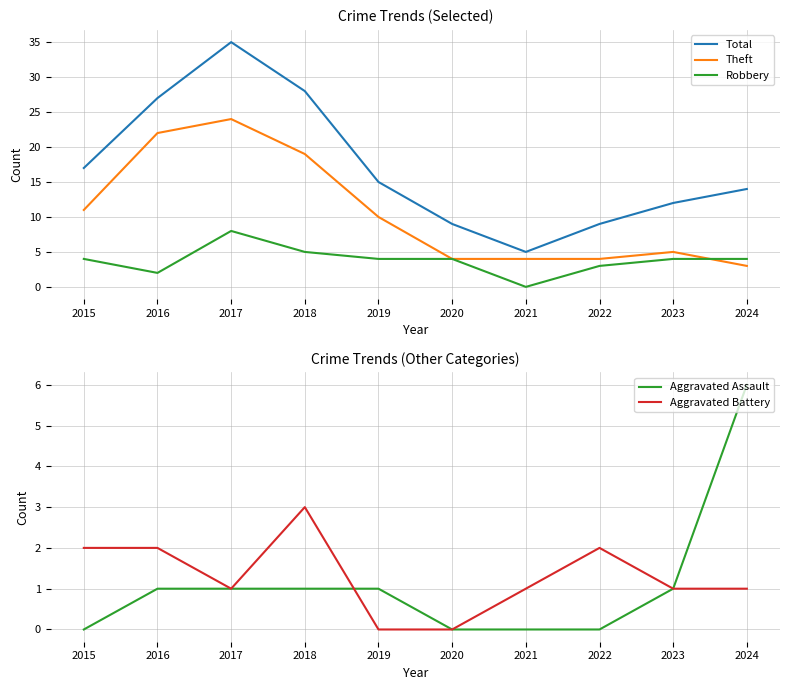

Reading left to right, transcribe all the data shown in this chart.

Total: 17	27	35	28	15	9	5	9	12	14
Theft: 11	22	24	19	10	4	4	4	5	3
Robbery: 4	2	8	5	4	4	0	3	4	4
Aggravated Assault: 0	1	1	1	1	0	0	0	1	6
Aggravated Battery: 2	2	1	3	0	0	1	2	1	1